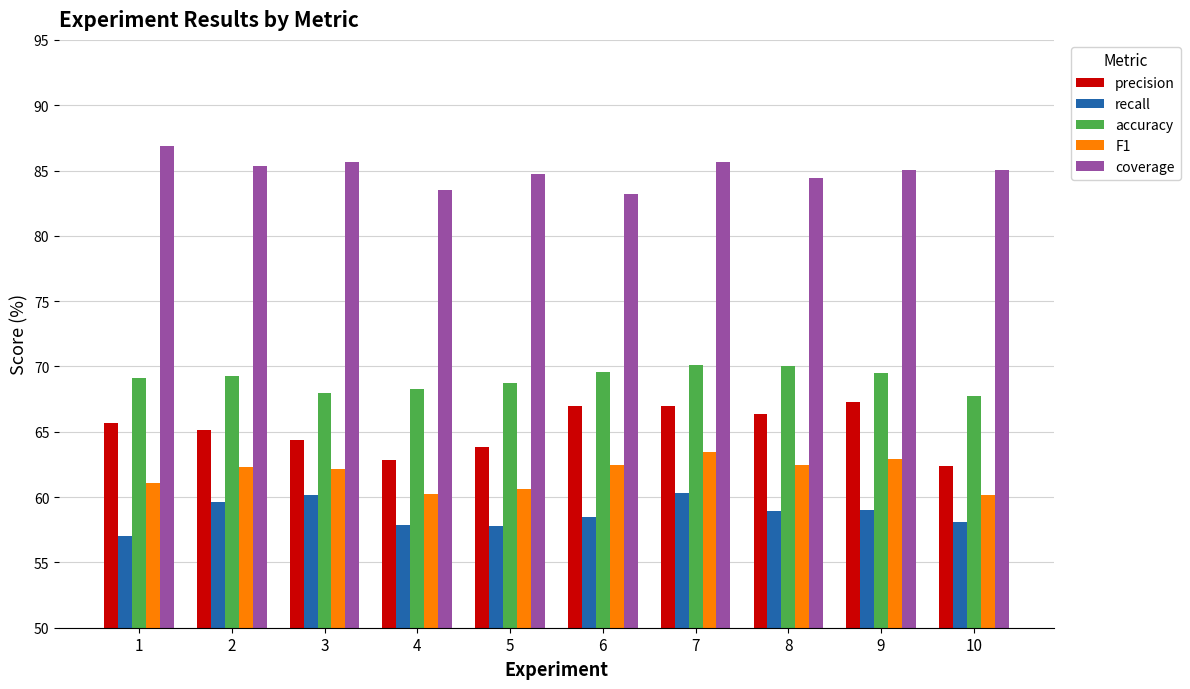

Rank the series at 4 from highest to lowest value.

coverage, accuracy, precision, F1, recall